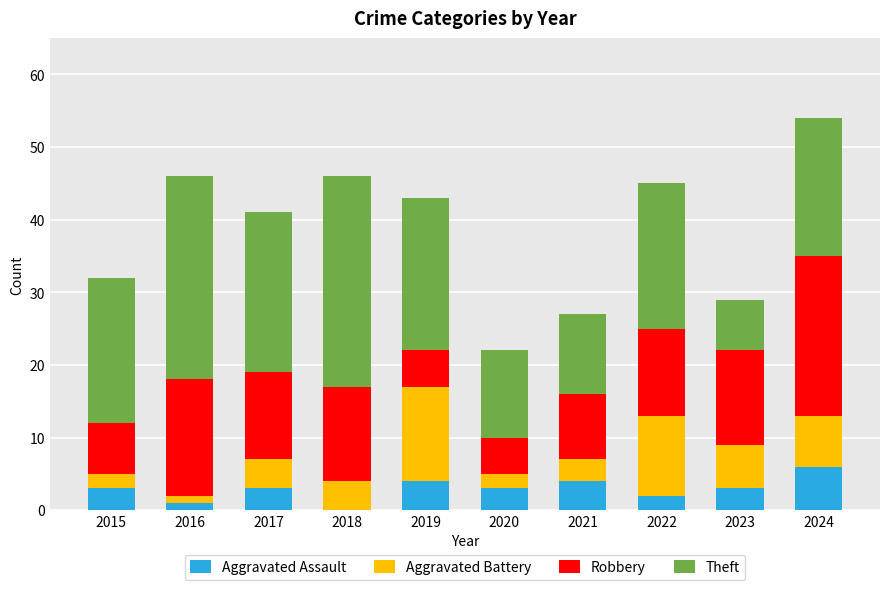

Which category has the highest value in the Aggravated Assault series?

2024